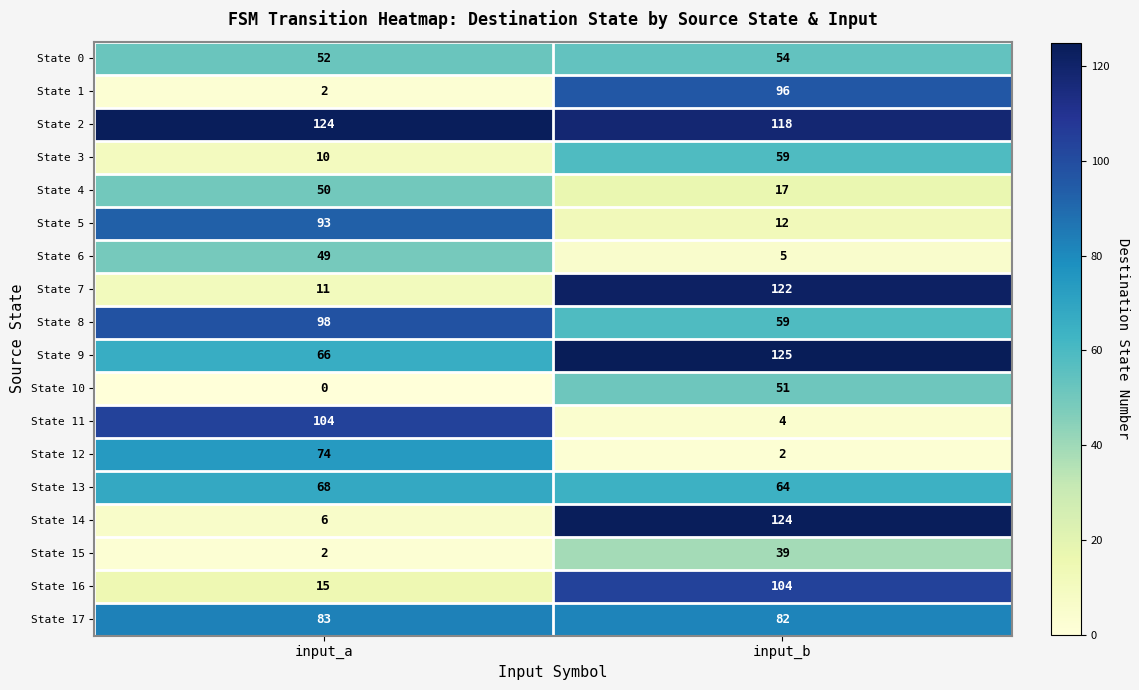

Read the State 3 value at input_a, to the nearest 10.

10